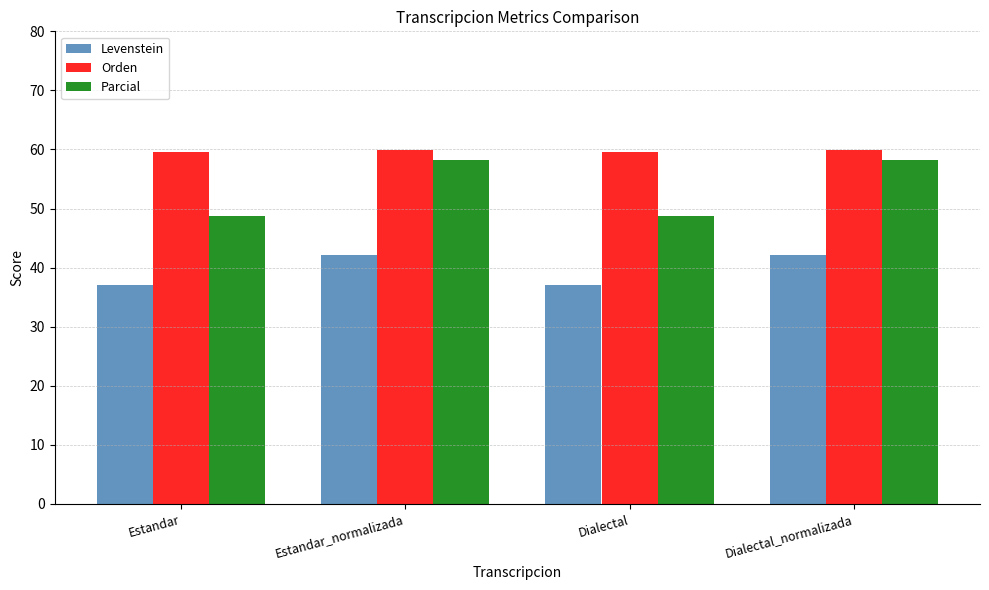

What is the value of the Levenstein bar at the 1st from the left?

37.1